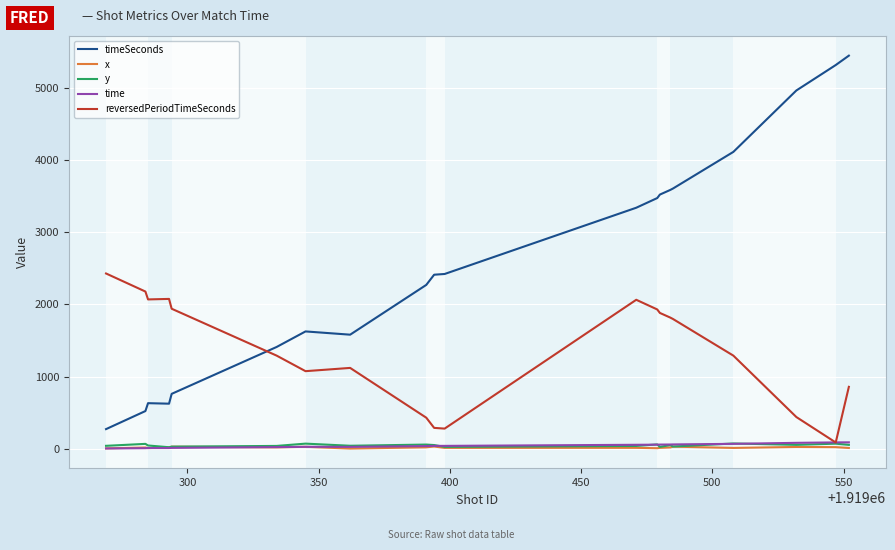

How many distinct data groups are displayed?

5